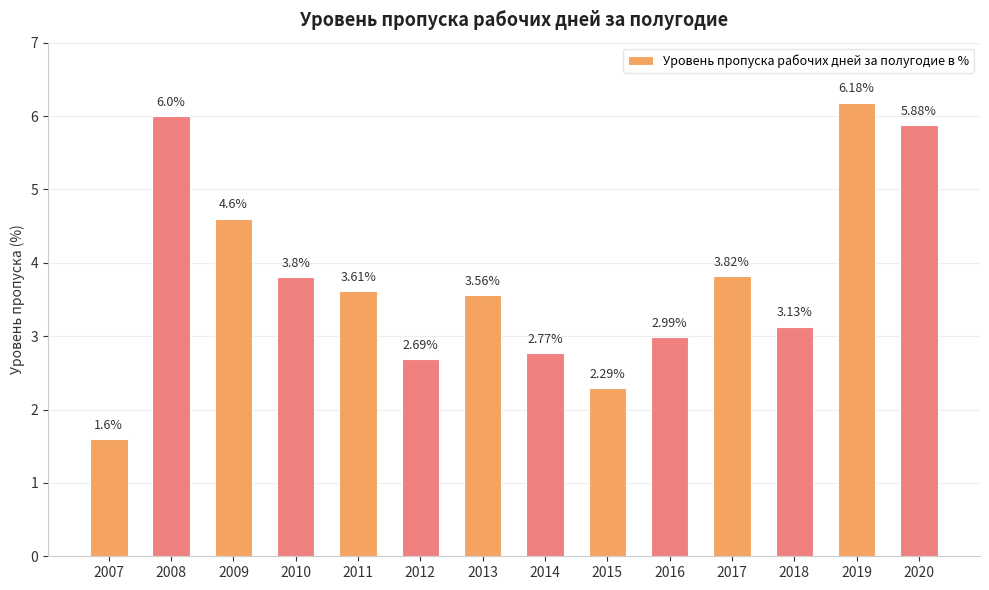

Is it true that the value at 2020 is 5.9?

True